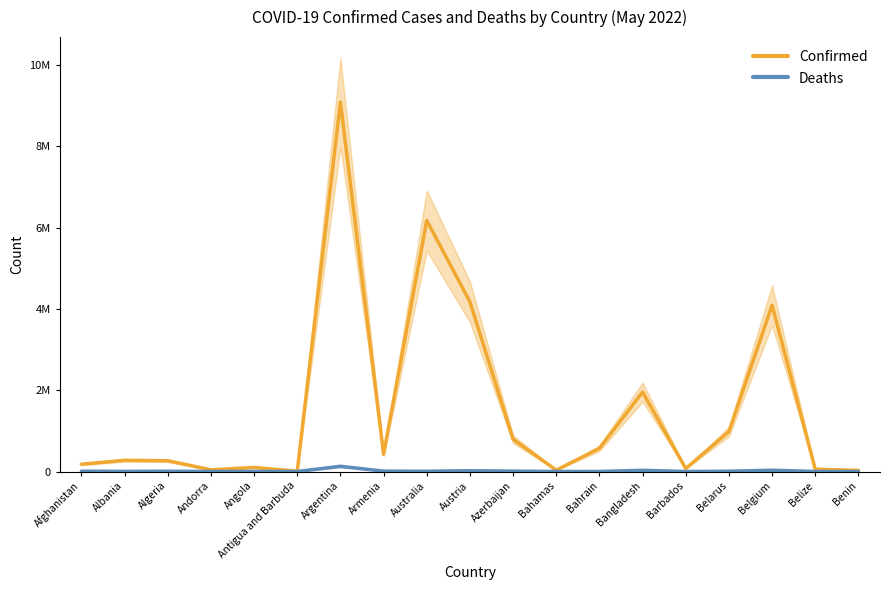

True or false: Deaths and Confirmed cross at least once.

False